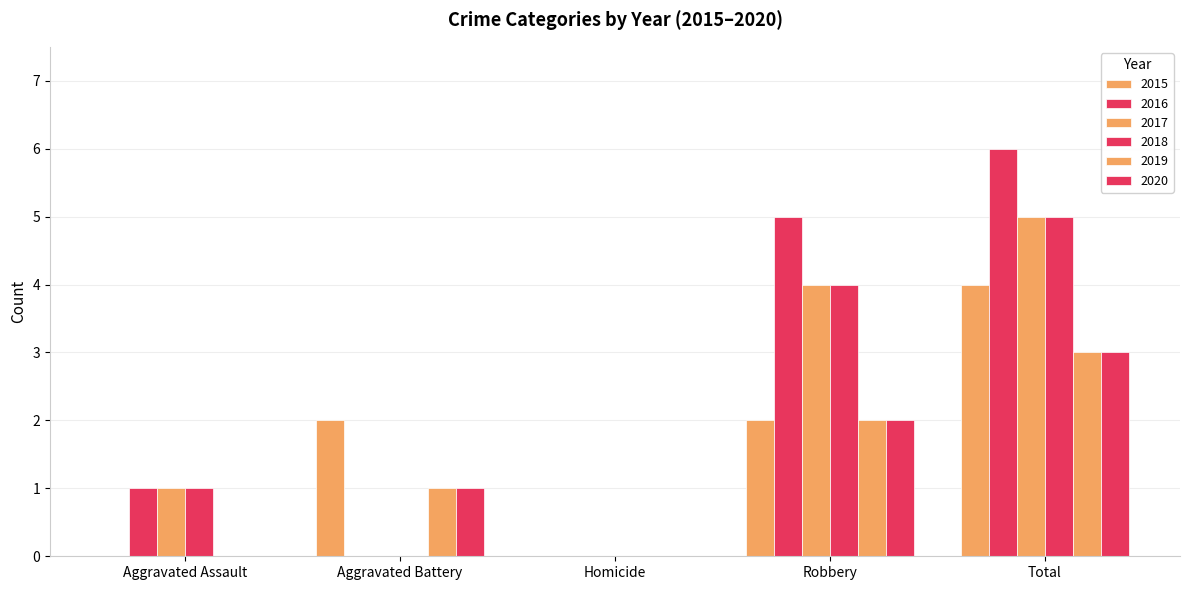

How many distinct data groups are displayed?

6